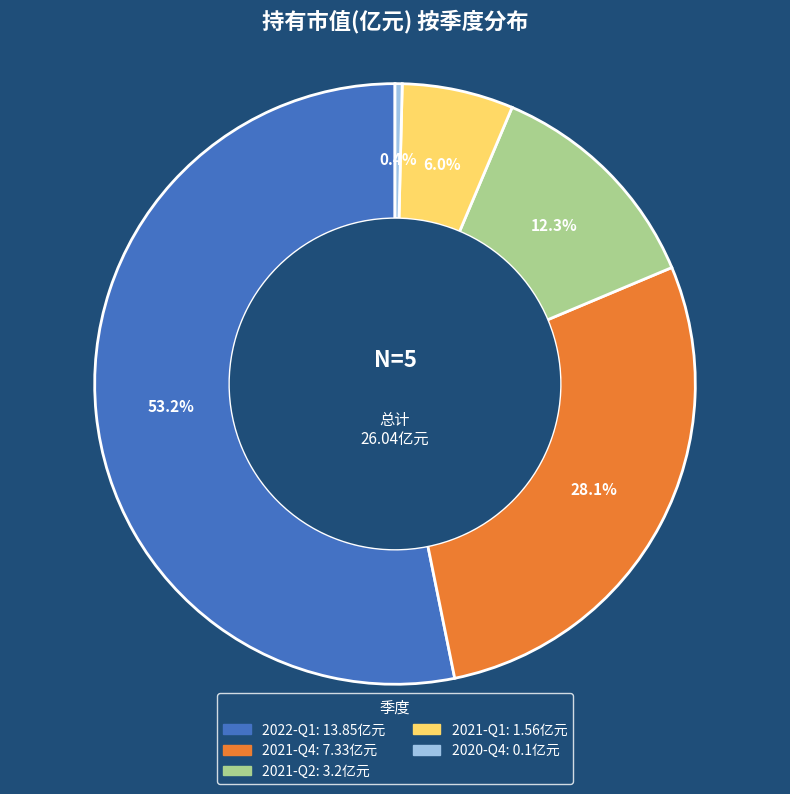

Is there a majority slice in this chart?

Yes